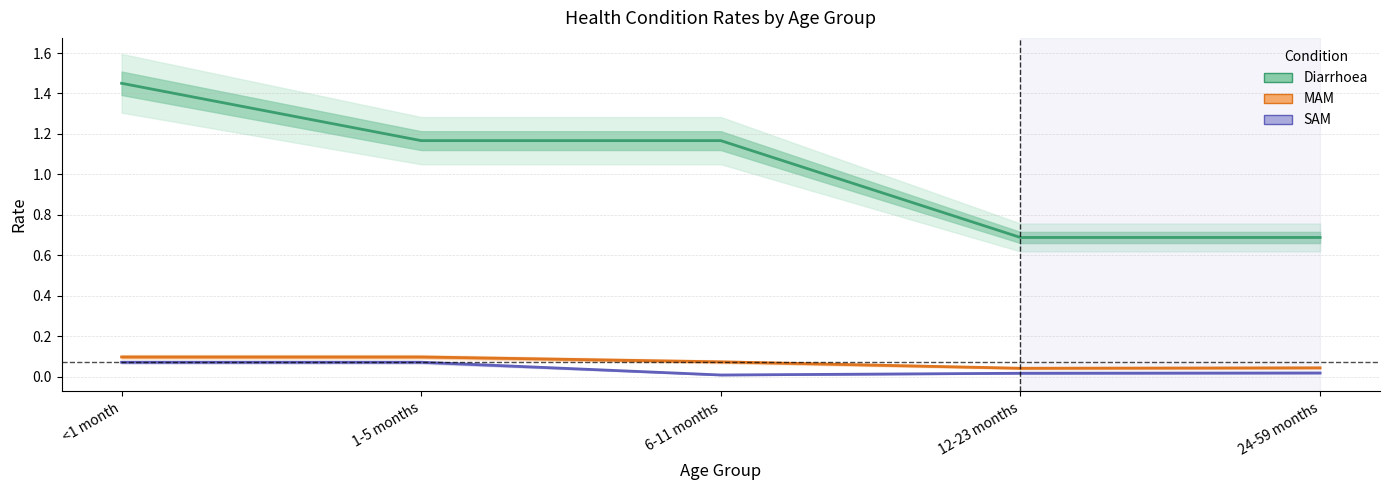

Reading left to right, extract all data points from this chart.

Diarrhoea: 1.5	1.2	1.2	0.7	0.7
MAM: 0.1	0.1	0.1	0.0	0.0
SAM: 0.1	0.1	0.0	0.0	0.0